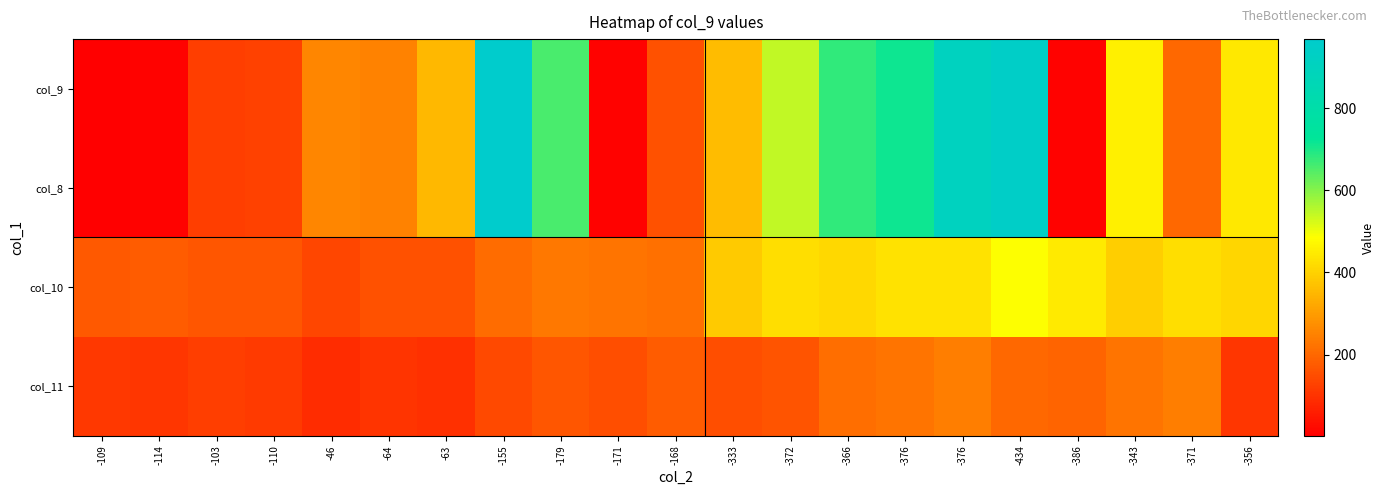

Rank the series at -114 from lowest to highest value.

col_9, col_8, col_11, col_10